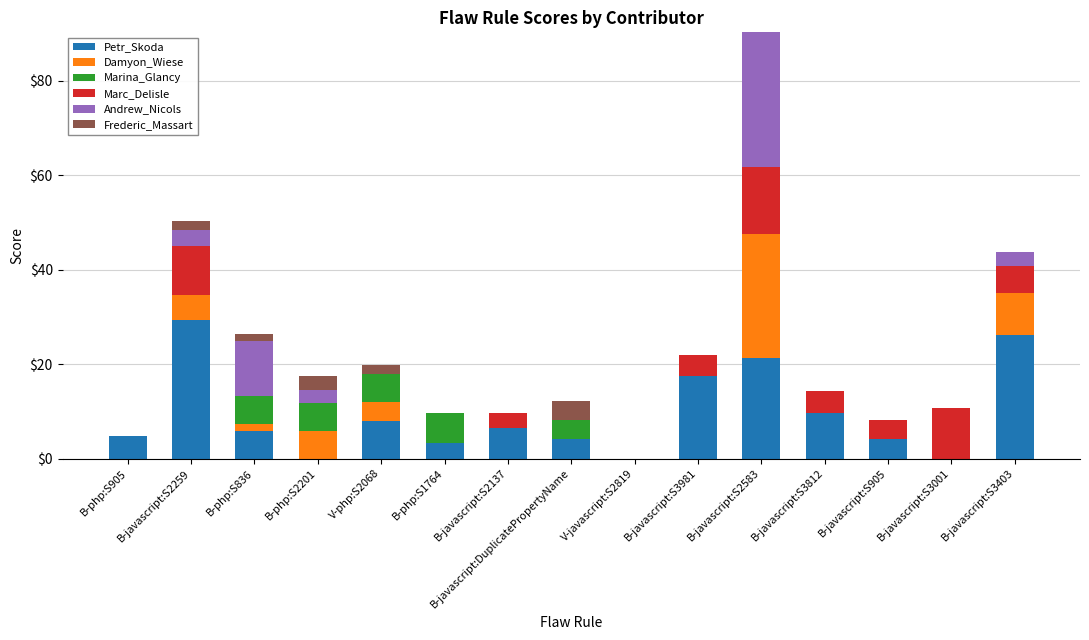

What is the highest value of the Petr_Skoda series?

29.4